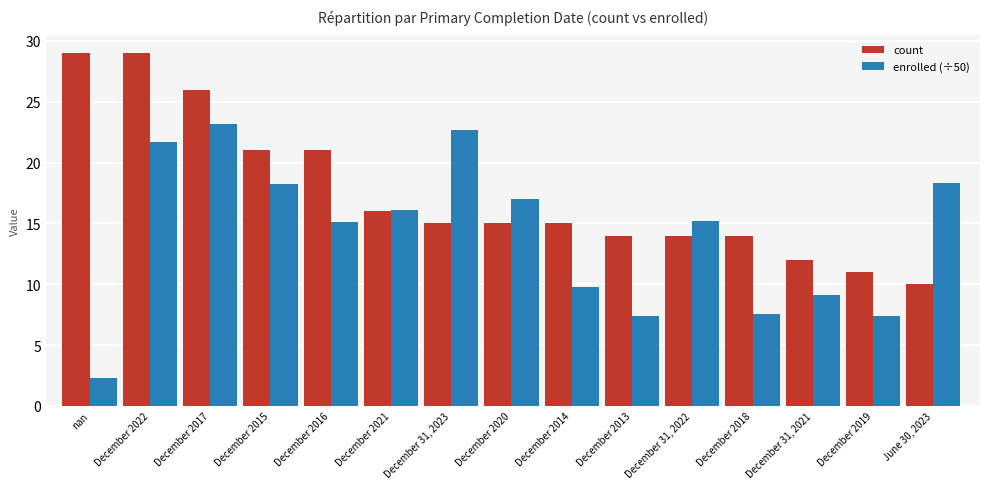

The enrolled (÷50) series shows 29.7 at December 2022. True or false?

False